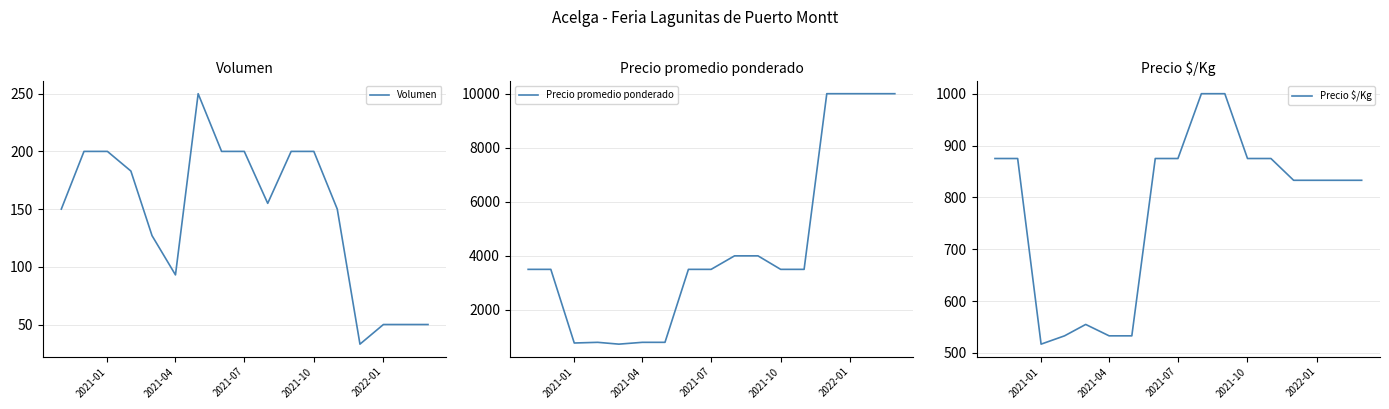

The value of Precio $/Kg at 2021-01 is 1202. True or false?

False